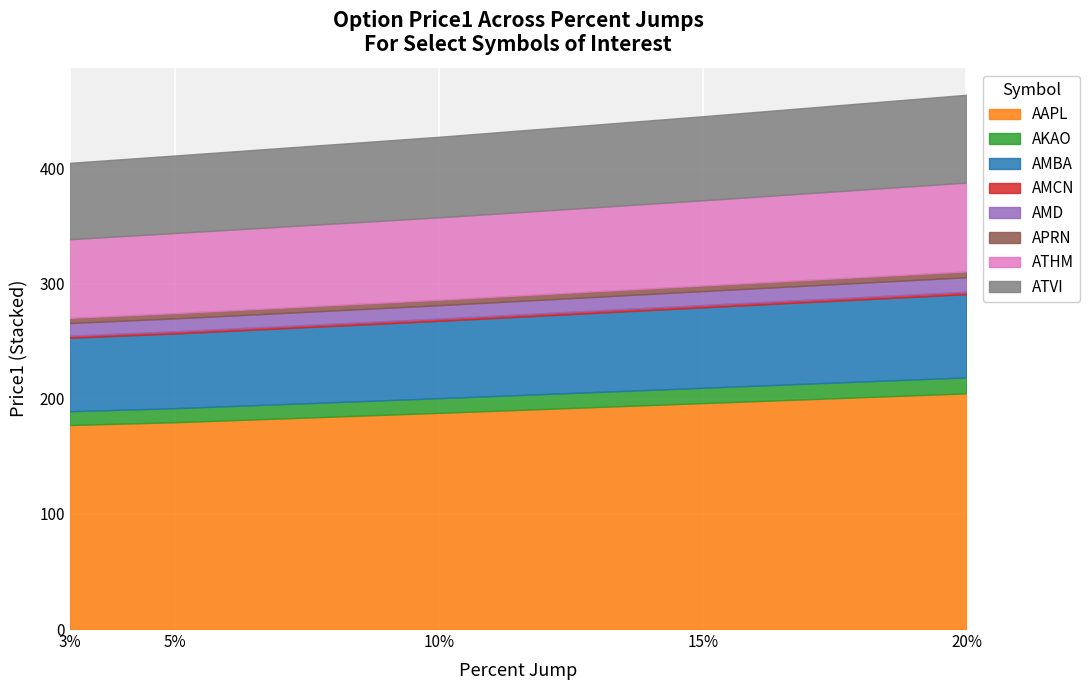

The value of AAPL at 5% is 179.6. True or false?

True